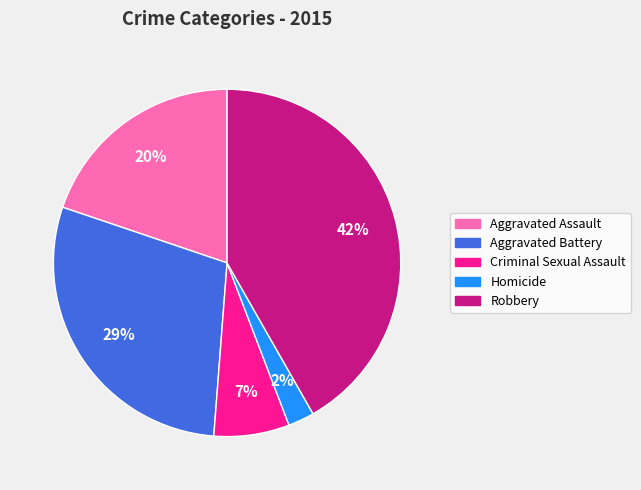

Which has a higher value, Robbery or Criminal Sexual Assault?

Robbery